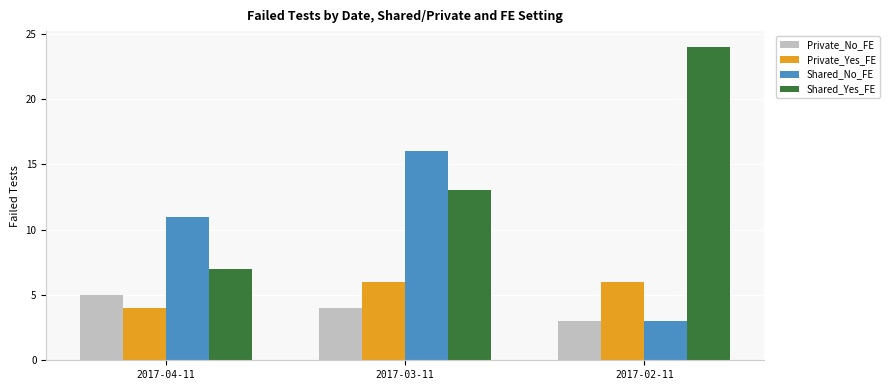

What is the label of the 2nd bar from the right?

2017-03-11